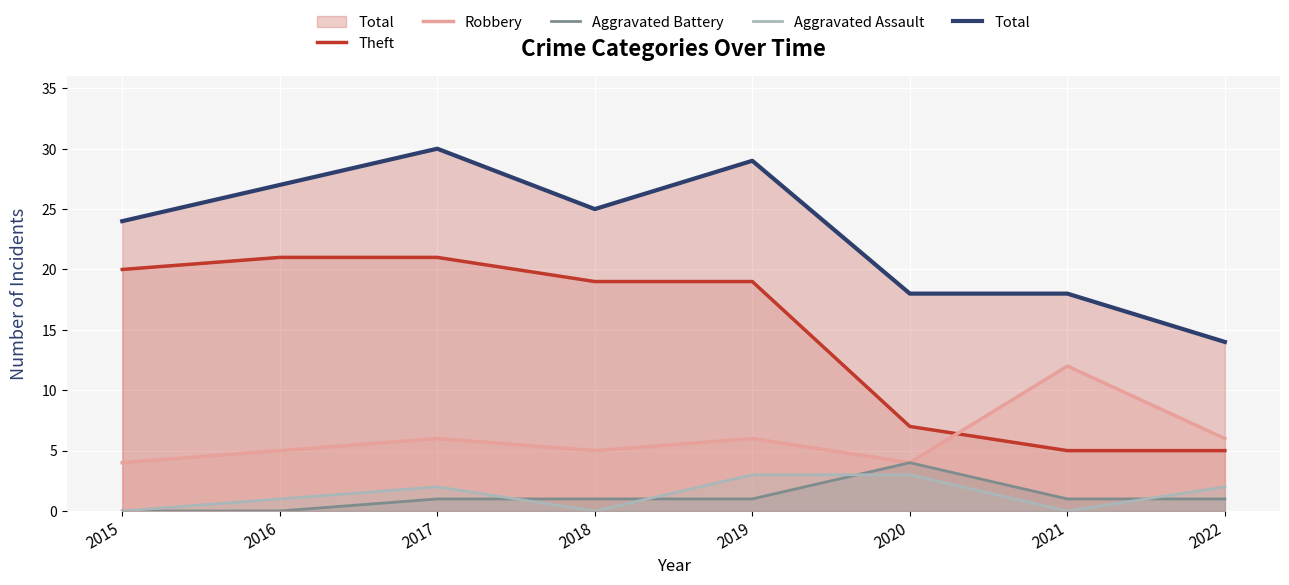

Which series changed the most between 2015 and 2019?

Total